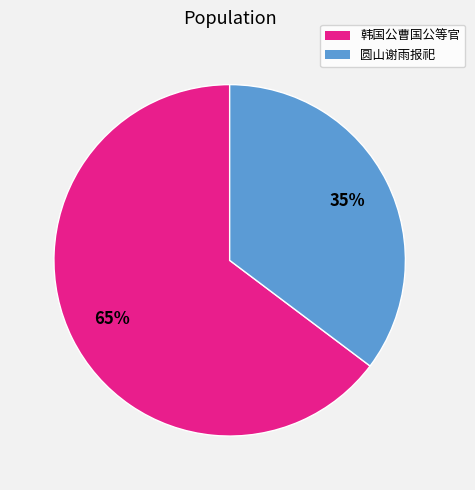

Is there any slice that represents more than half of the pie?

Yes